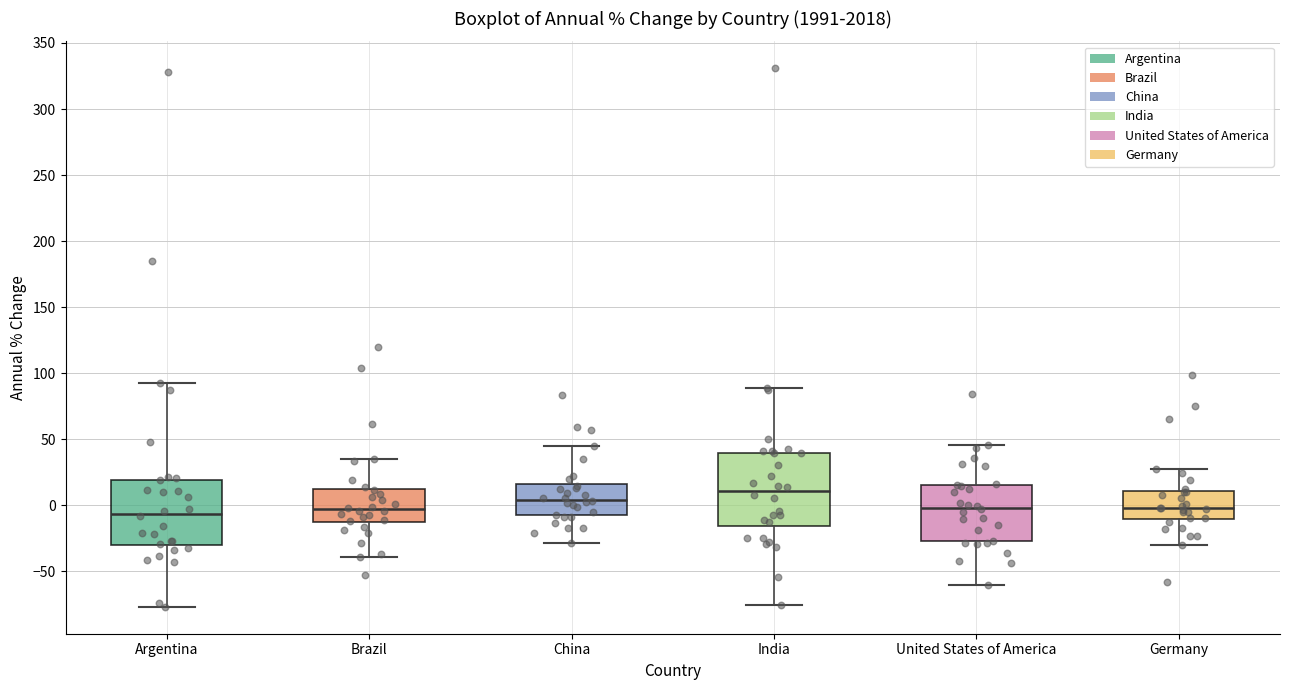

Which box's median line is the highest?

India